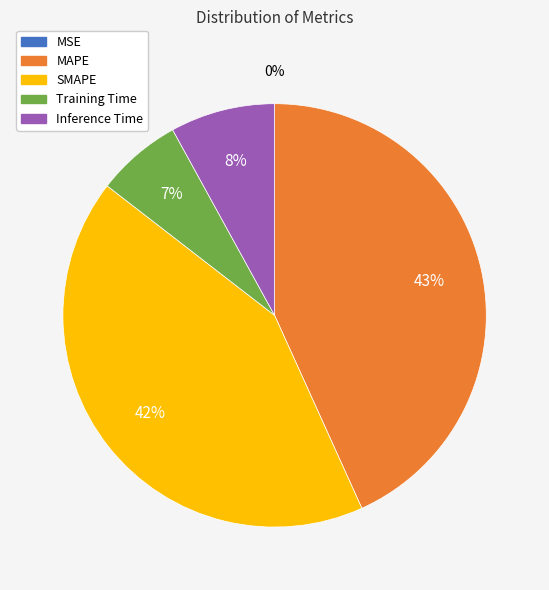

Between Training Time and SMAPE, which is larger?

SMAPE